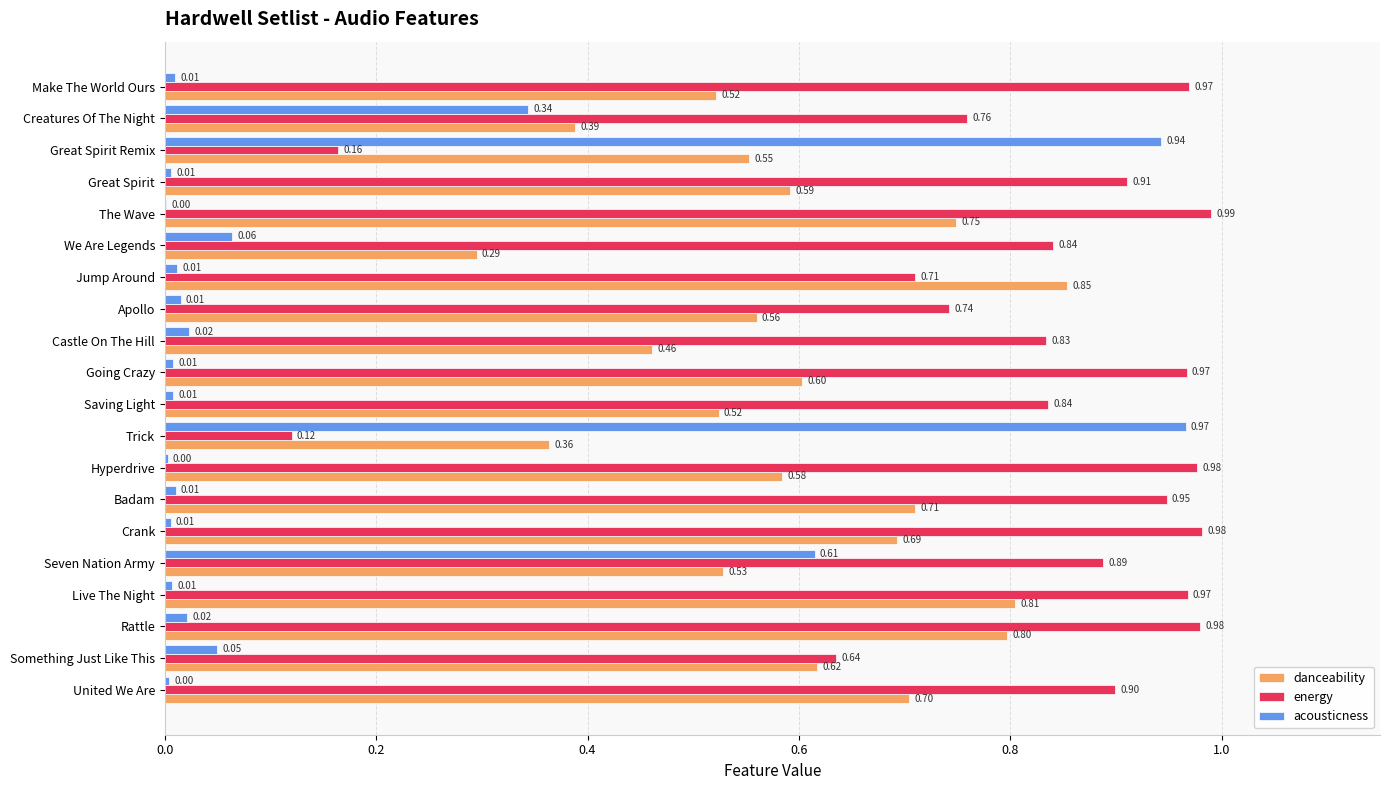

At which category does the chart reach its peak across all series?

The Wave